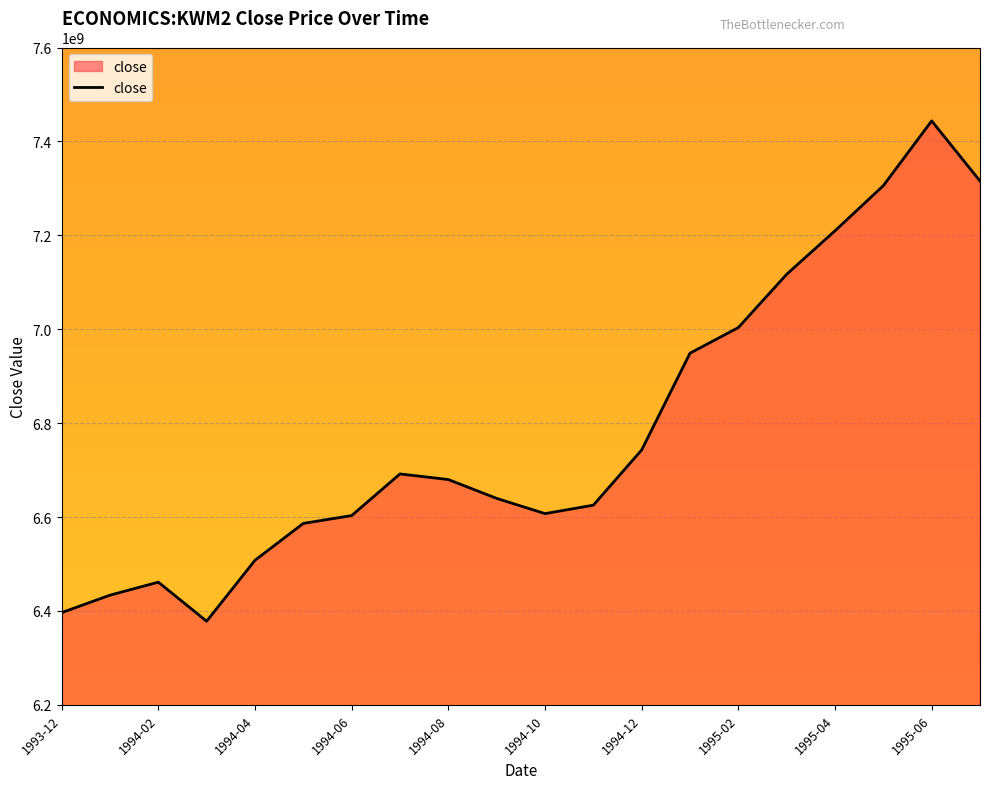

What is the difference between the maximum and minimum values?

1065500000